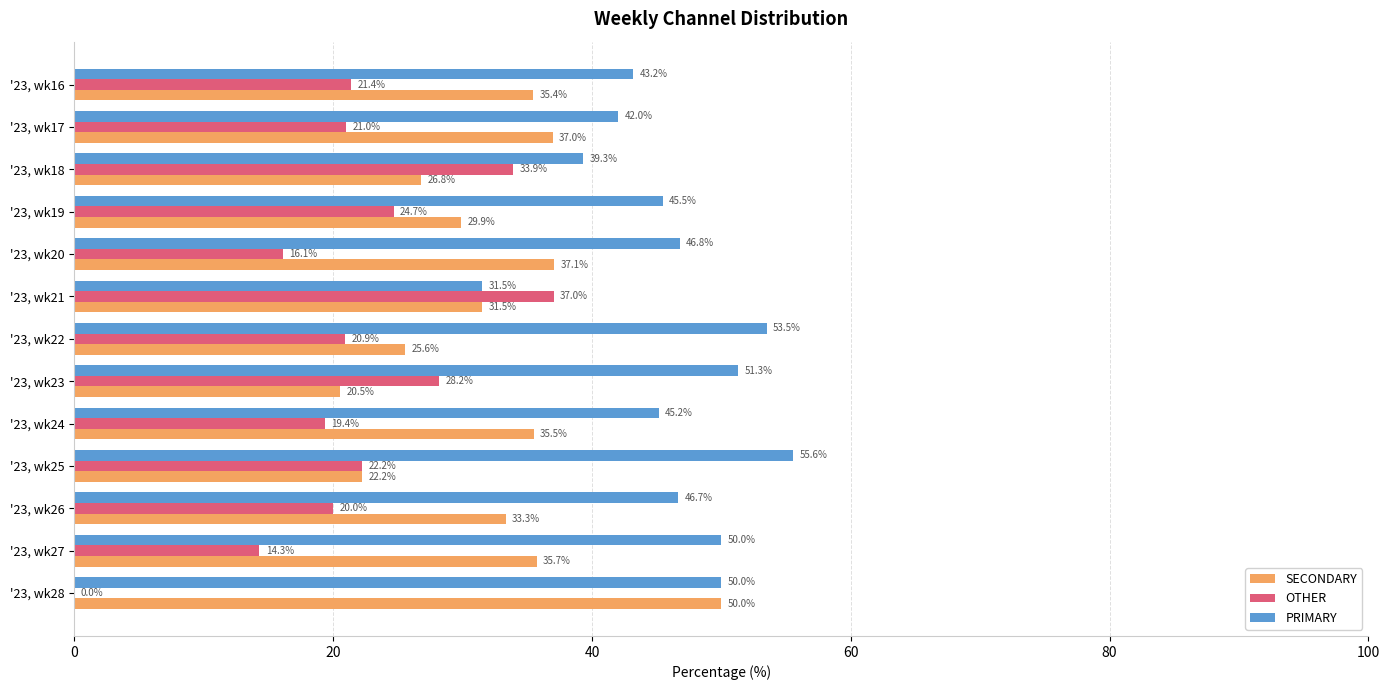

Which series has the largest total across all categories?

PRIMARY